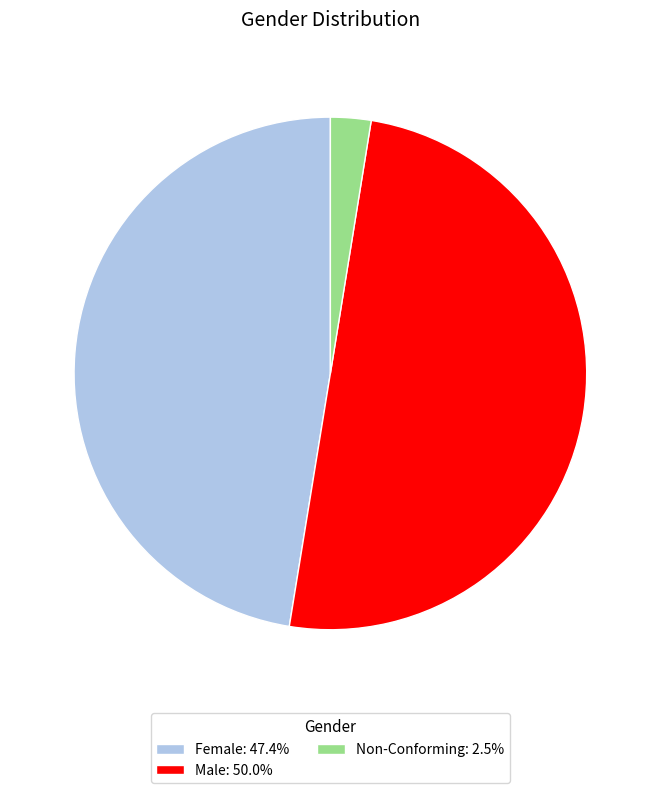

What is the largest slice in the pie chart?

Male